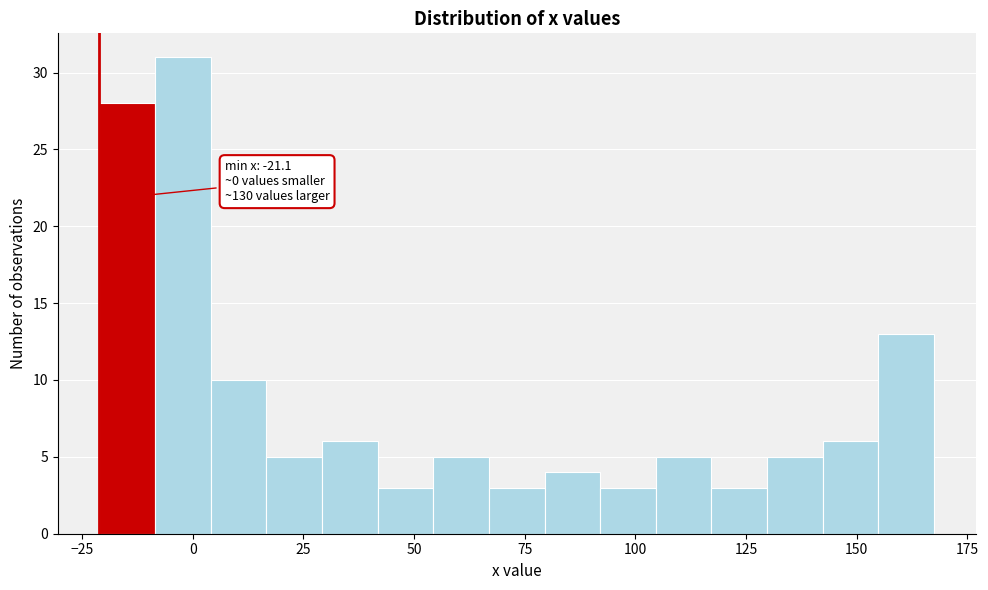

Around what value on the x-axis is the tallest bar? Give the approximate position of its centre, as read against the axis.

0